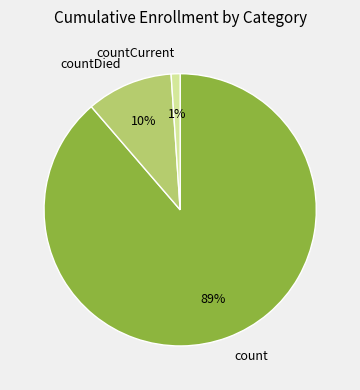

Which category has the biggest portion of the pie?

count